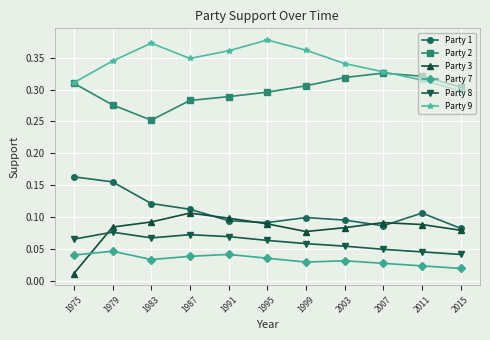

Which series has the largest range (max minus min)?

Party 3